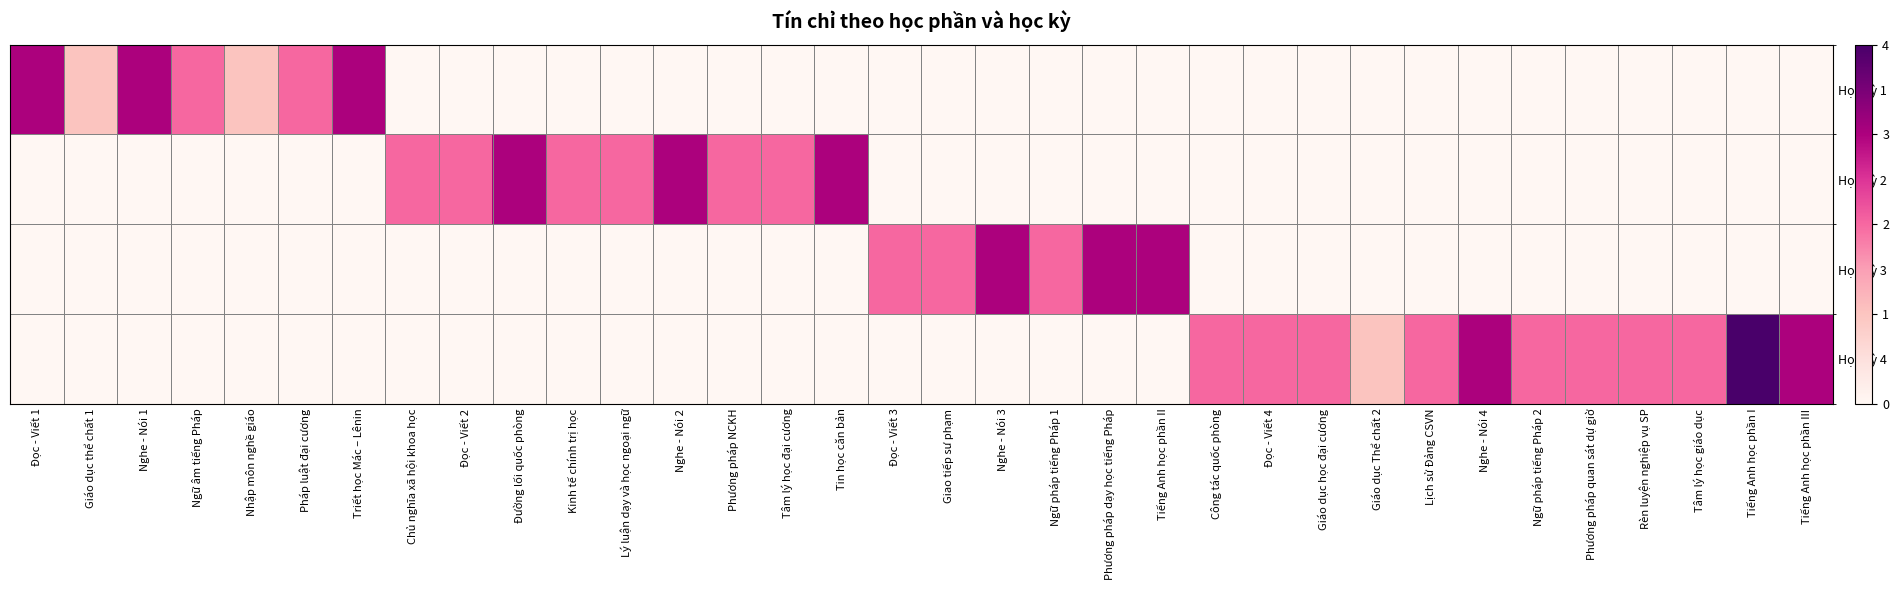

Reading right to left, transcribe all the data shown in this chart.

Học kỳ 1: Tiếng Anh học phần III=0	Tiếng Anh học phần I=0	Tâm lý học giáo dục=0	Rèn luyện nghiệp vụ SP=0	Phương pháp quan sát dự giờ=0	Ngữ pháp tiếng Pháp 2=0	Nghe - Nói 4=0	Lịch sử Đảng CSVN=0	Giáo dục Thể chất 2=0	Giáo dục học đại cương=0	Đọc - Viết 4=0	Công tác quốc phòng=0	Tiếng Anh học phần II=0	Phương pháp dạy học tiếng Pháp=0	Ngữ pháp tiếng Pháp 1=0	Nghe - Nói 3=0	Giao tiếp sư phạm=0	Đọc - Viết 3=0	Tin học căn bản=0	Tâm lý học đại cương=0	Phương pháp NCKH=0	Nghe - Nói 2=0	Lý luận dạy và học ngoại ngữ=0	Kinh tế chính trị học=0	Đường lối quốc phòng=0	Đọc - Viết 2=0	Chủ nghĩa xã hội khoa học=0	Triết học Mác – Lênin=3	Pháp luật đại cương=2	Nhập môn nghề giáo=1	Ngữ âm tiếng Pháp=2	Nghe - Nói 1=3	Giáo dục thể chất 1=1	Đọc - Viết 1=3
Học kỳ 2: Tiếng Anh học phần III=0	Tiếng Anh học phần I=0	Tâm lý học giáo dục=0	Rèn luyện nghiệp vụ SP=0	Phương pháp quan sát dự giờ=0	Ngữ pháp tiếng Pháp 2=0	Nghe - Nói 4=0	Lịch sử Đảng CSVN=0	Giáo dục Thể chất 2=0	Giáo dục học đại cương=0	Đọc - Viết 4=0	Công tác quốc phòng=0	Tiếng Anh học phần II=0	Phương pháp dạy học tiếng Pháp=0	Ngữ pháp tiếng Pháp 1=0	Nghe - Nói 3=0	Giao tiếp sư phạm=0	Đọc - Viết 3=0	Tin học căn bản=3	Tâm lý học đại cương=2	Phương pháp NCKH=2	Nghe - Nói 2=3	Lý luận dạy và học ngoại ngữ=2	Kinh tế chính trị học=2	Đường lối quốc phòng=3	Đọc - Viết 2=2	Chủ nghĩa xã hội khoa học=2	Triết học Mác – Lênin=0	Pháp luật đại cương=0	Nhập môn nghề giáo=0	Ngữ âm tiếng Pháp=0	Nghe - Nói 1=0	Giáo dục thể chất 1=0	Đọc - Viết 1=0
Học kỳ 3: Tiếng Anh học phần III=0	Tiếng Anh học phần I=0	Tâm lý học giáo dục=0	Rèn luyện nghiệp vụ SP=0	Phương pháp quan sát dự giờ=0	Ngữ pháp tiếng Pháp 2=0	Nghe - Nói 4=0	Lịch sử Đảng CSVN=0	Giáo dục Thể chất 2=0	Giáo dục học đại cương=0	Đọc - Viết 4=0	Công tác quốc phòng=0	Tiếng Anh học phần II=3	Phương pháp dạy học tiếng Pháp=3	Ngữ pháp tiếng Pháp 1=2	Nghe - Nói 3=3	Giao tiếp sư phạm=2	Đọc - Viết 3=2	Tin học căn bản=0	Tâm lý học đại cương=0	Phương pháp NCKH=0	Nghe - Nói 2=0	Lý luận dạy và học ngoại ngữ=0	Kinh tế chính trị học=0	Đường lối quốc phòng=0	Đọc - Viết 2=0	Chủ nghĩa xã hội khoa học=0	Triết học Mác – Lênin=0	Pháp luật đại cương=0	Nhập môn nghề giáo=0	Ngữ âm tiếng Pháp=0	Nghe - Nói 1=0	Giáo dục thể chất 1=0	Đọc - Viết 1=0
Học kỳ 4: Tiếng Anh học phần III=3	Tiếng Anh học phần I=4	Tâm lý học giáo dục=2	Rèn luyện nghiệp vụ SP=2	Phương pháp quan sát dự giờ=2	Ngữ pháp tiếng Pháp 2=2	Nghe - Nói 4=3	Lịch sử Đảng CSVN=2	Giáo dục Thể chất 2=1	Giáo dục học đại cương=2	Đọc - Viết 4=2	Công tác quốc phòng=2	Tiếng Anh học phần II=0	Phương pháp dạy học tiếng Pháp=0	Ngữ pháp tiếng Pháp 1=0	Nghe - Nói 3=0	Giao tiếp sư phạm=0	Đọc - Viết 3=0	Tin học căn bản=0	Tâm lý học đại cương=0	Phương pháp NCKH=0	Nghe - Nói 2=0	Lý luận dạy và học ngoại ngữ=0	Kinh tế chính trị học=0	Đường lối quốc phòng=0	Đọc - Viết 2=0	Chủ nghĩa xã hội khoa học=0	Triết học Mác – Lênin=0	Pháp luật đại cương=0	Nhập môn nghề giáo=0	Ngữ âm tiếng Pháp=0	Nghe - Nói 1=0	Giáo dục thể chất 1=0	Đọc - Viết 1=0